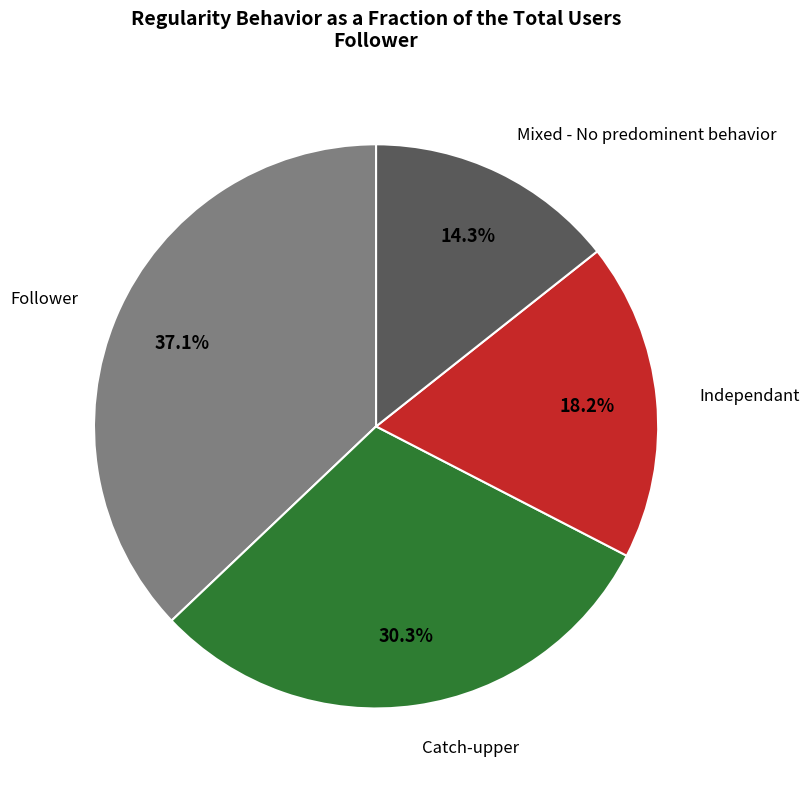

Is it true that Follower is 31% of the pie?

False